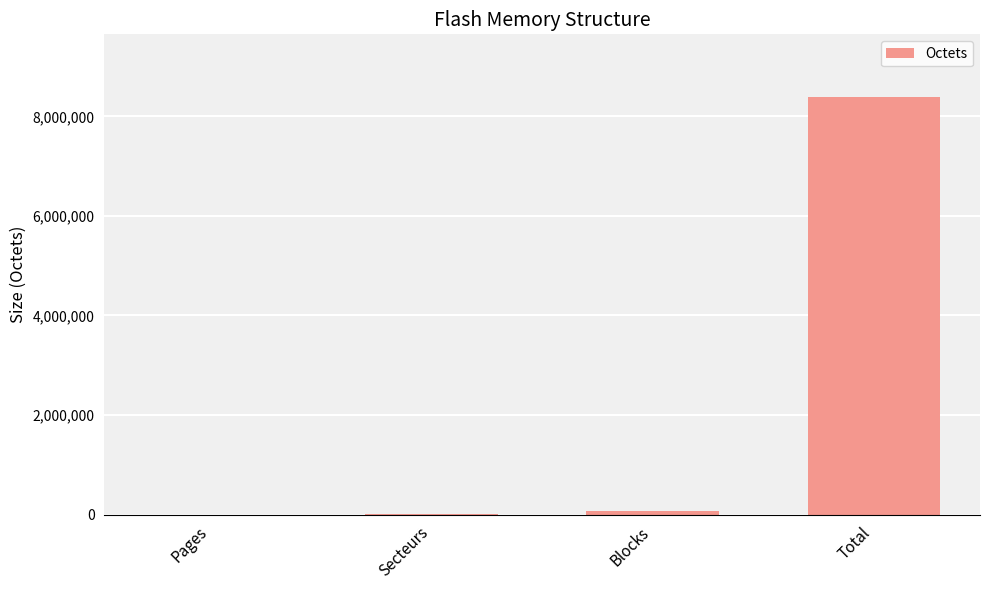

Approximately how many times larger is the value at Total compared to Secteurs?

2048.0